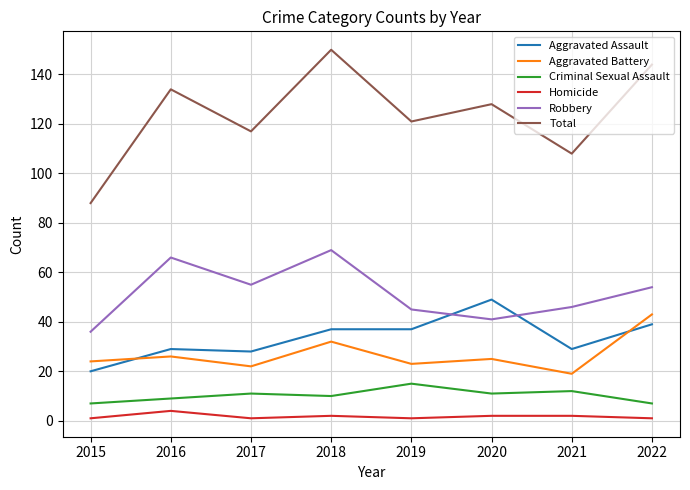

What is the lowest value of the Criminal Sexual Assault series?

7